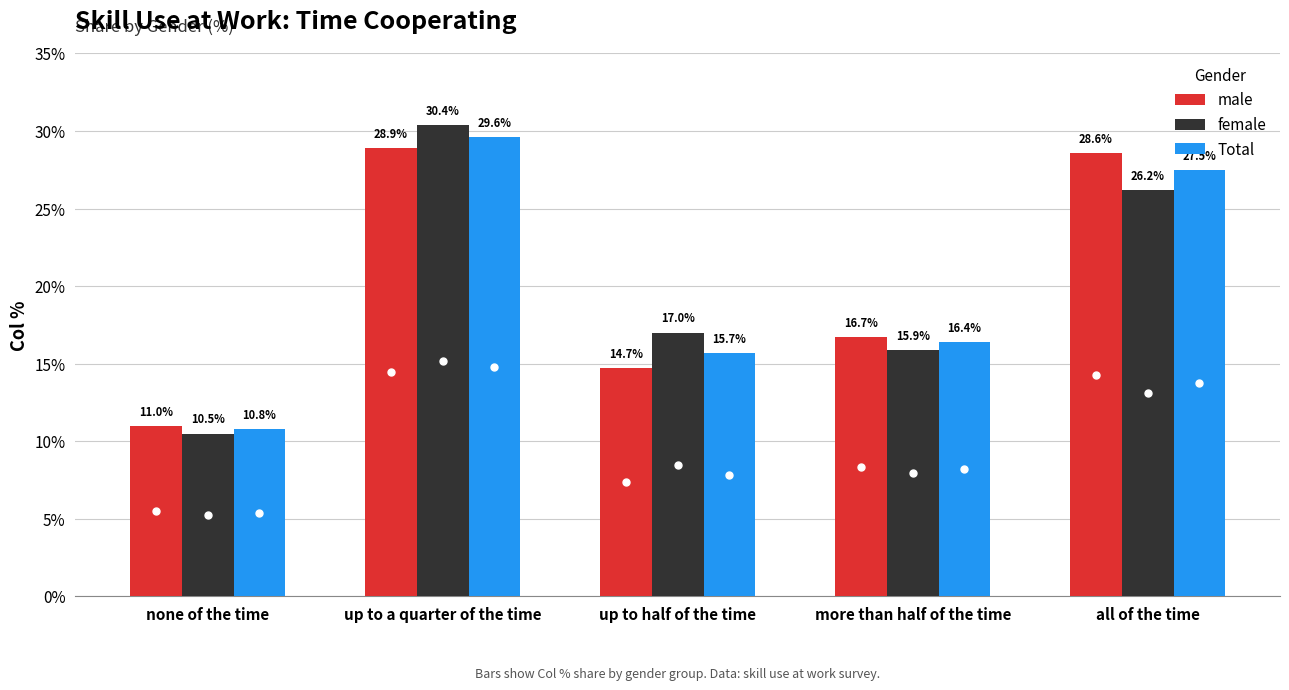

What is the total value across all series at more than half of the time?

49.0